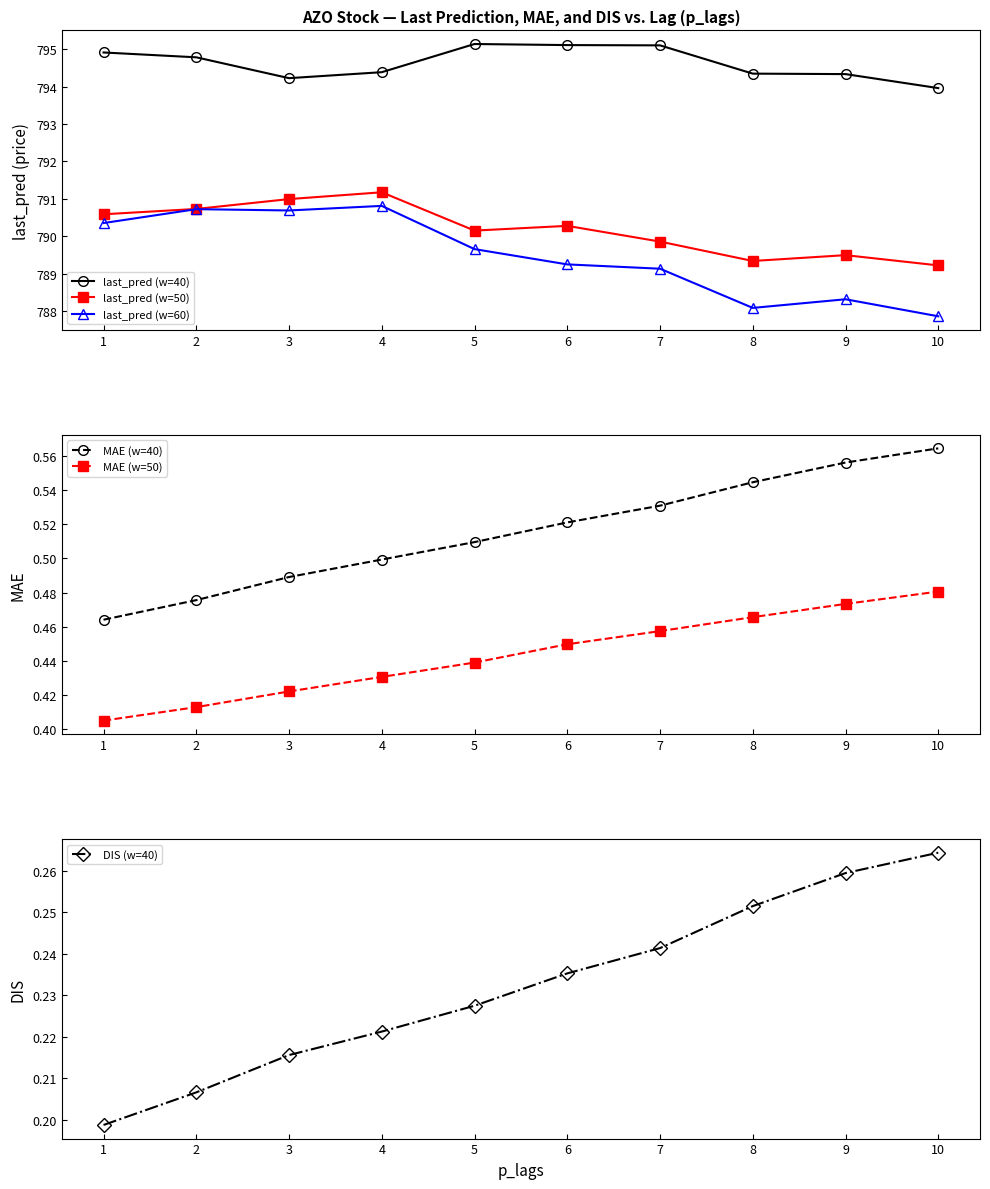

Which has a higher value, 1 or 6?

6